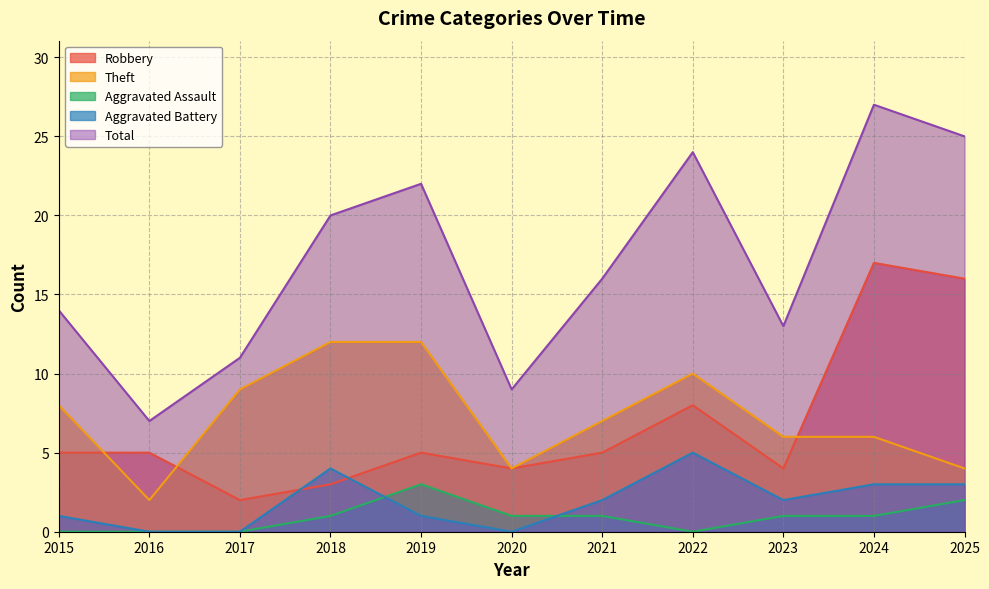

Where is the first local maximum for Robbery?

2019